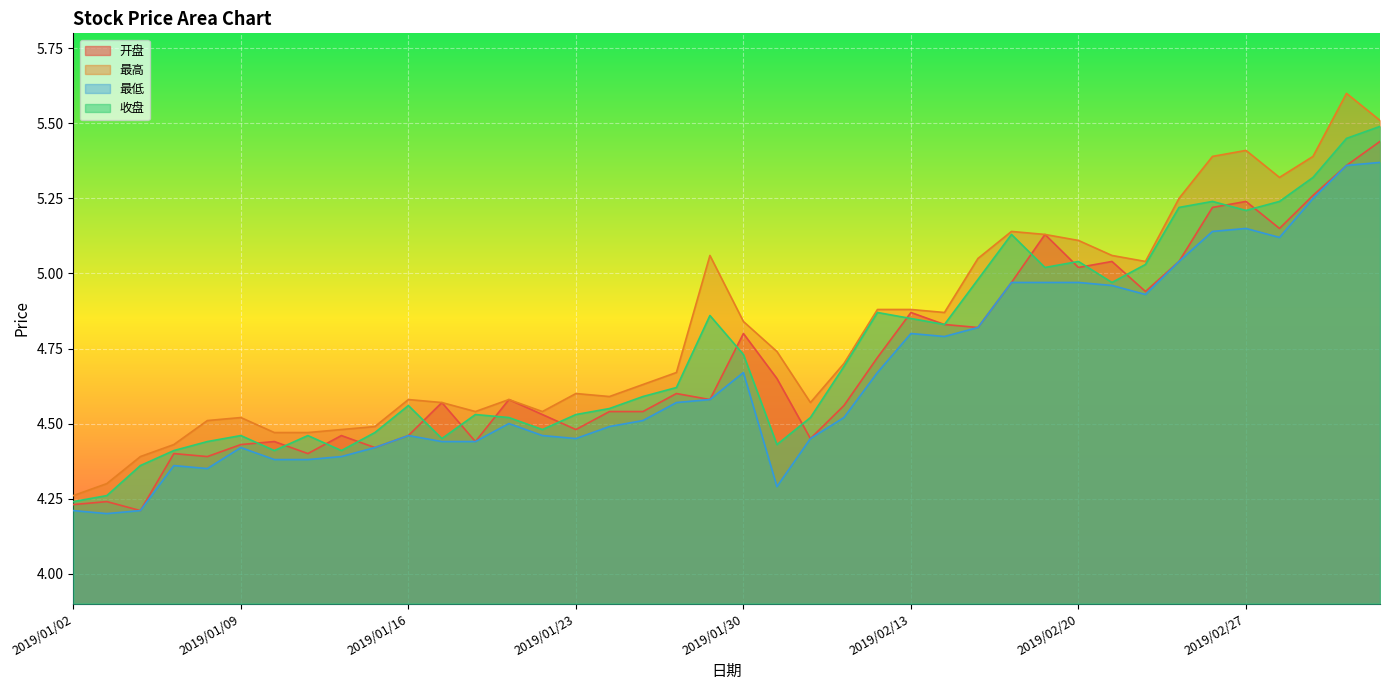

What is the label of the 4th point from the left?

2019/01/07